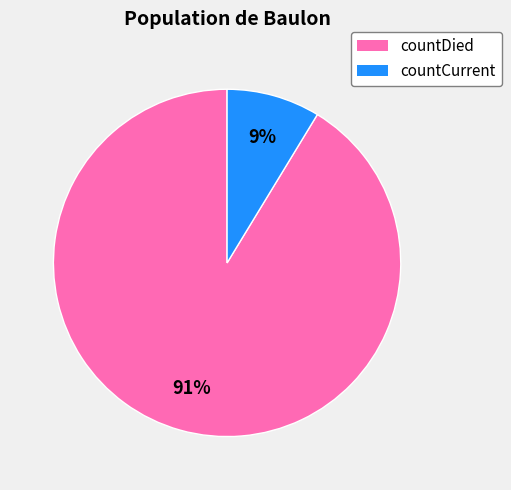

Between countDied and countCurrent, which is larger?

countDied